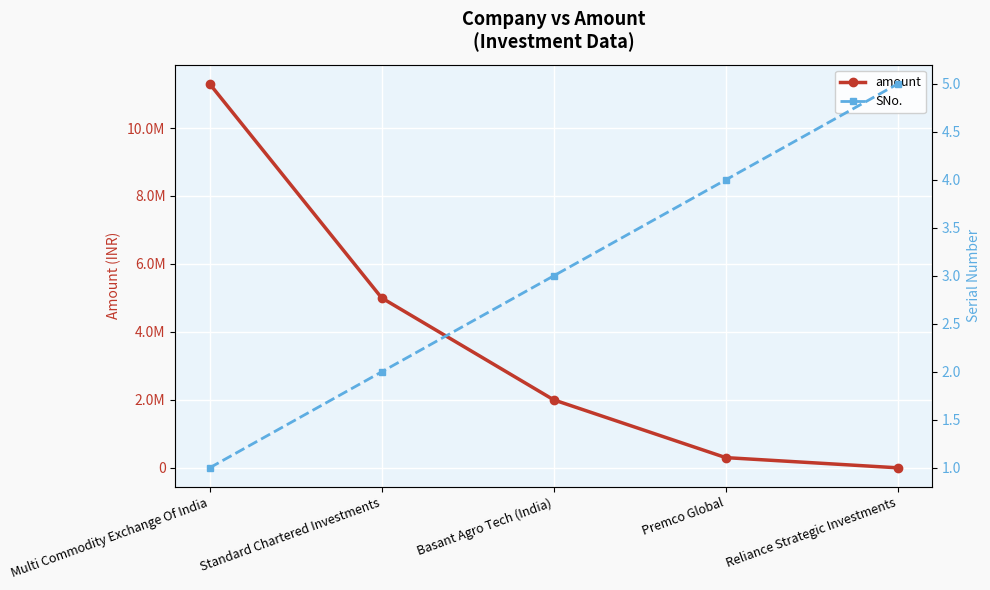

Does the chart display data point markers on the line(s)?

Yes